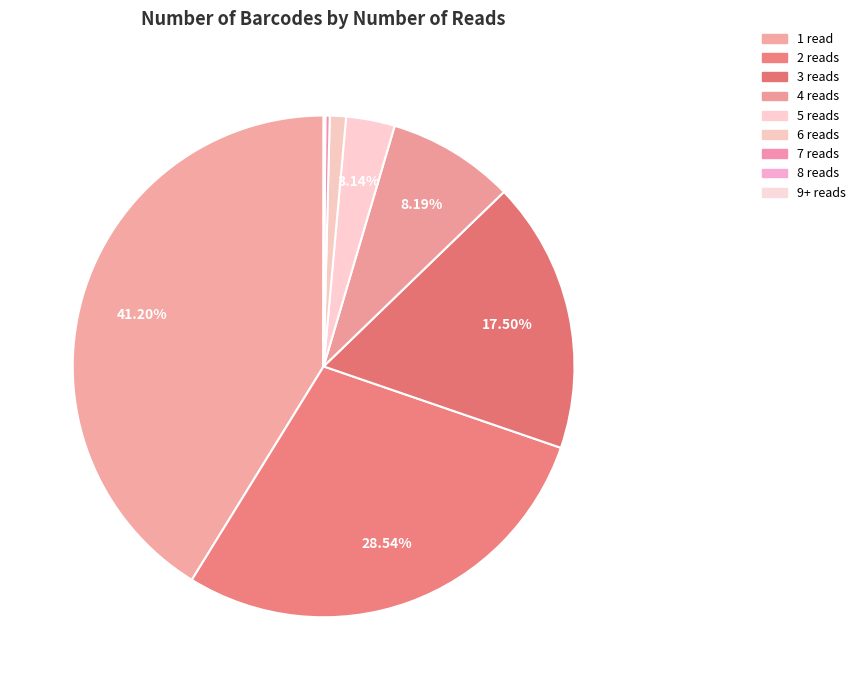

Is 9+ the majority of the pie?

No